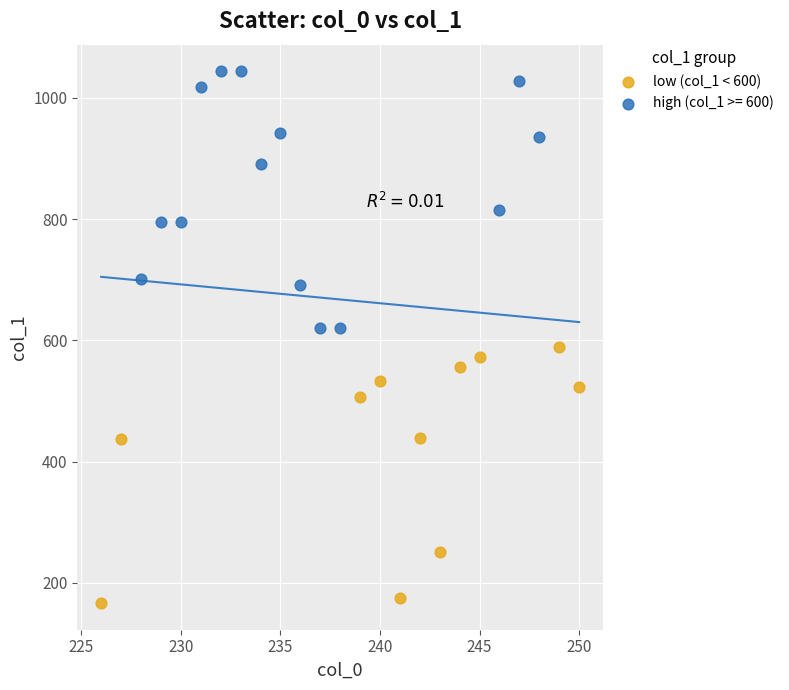

Which series contains the lowest Y value?

low (col_1 < 600)